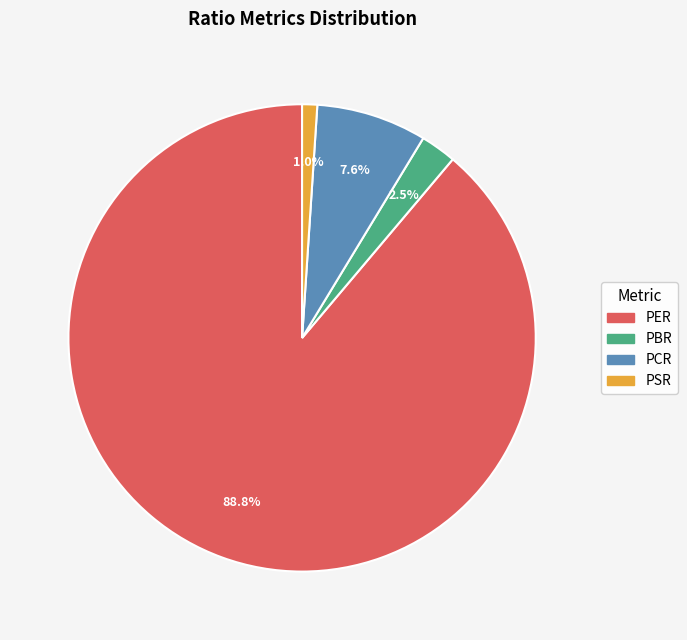

Which slice is the smallest?

PSR